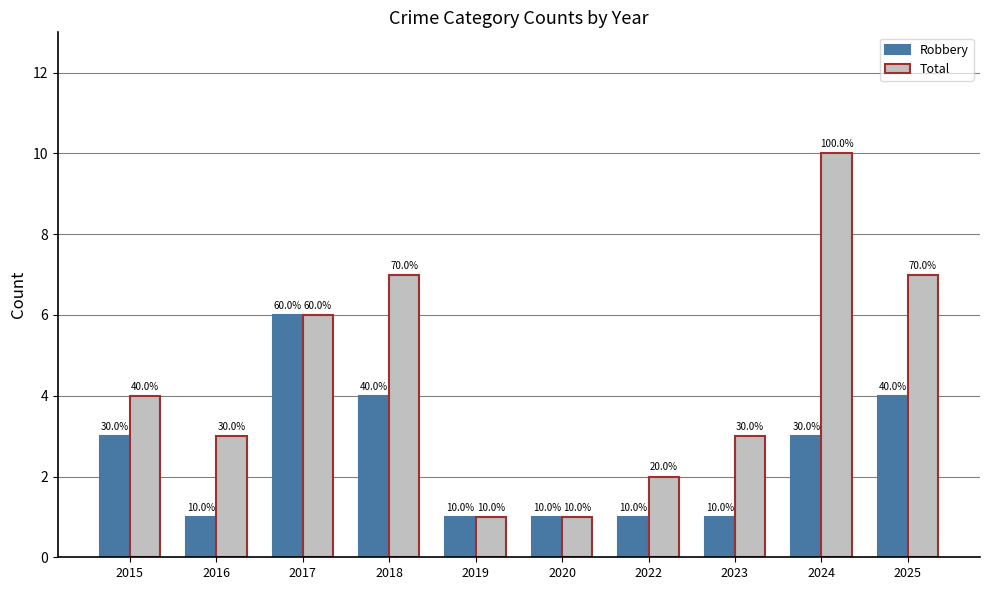

What are all the series names shown in the legend?

Robbery, Total